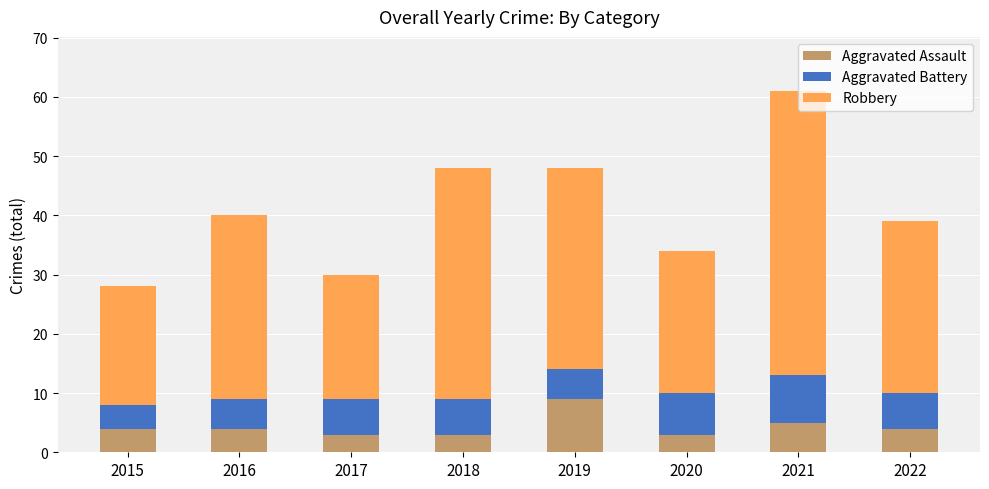

What is the total value across all series at 2020?

34